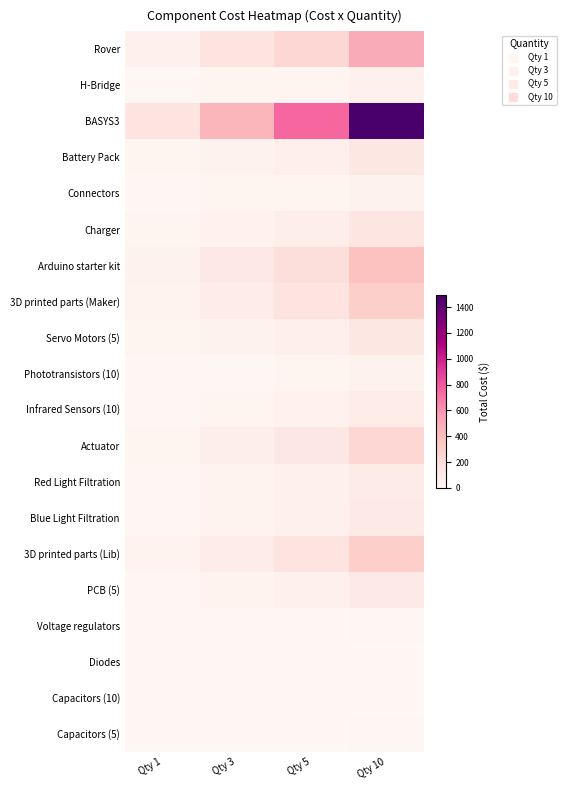

At how many categories does at least one series exceed 1427?

1